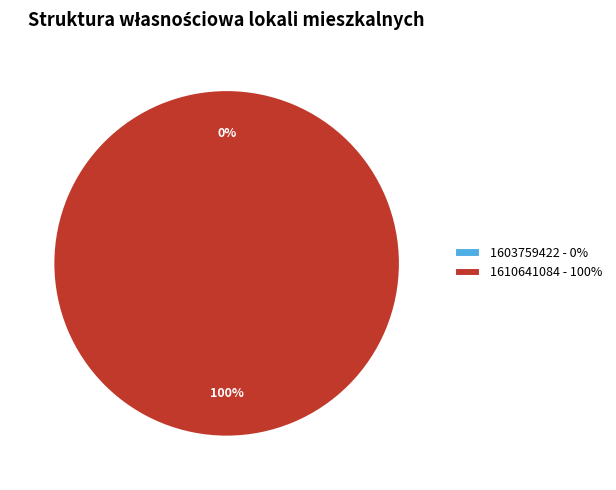

Which category has the smallest portion of the pie?

1603759422